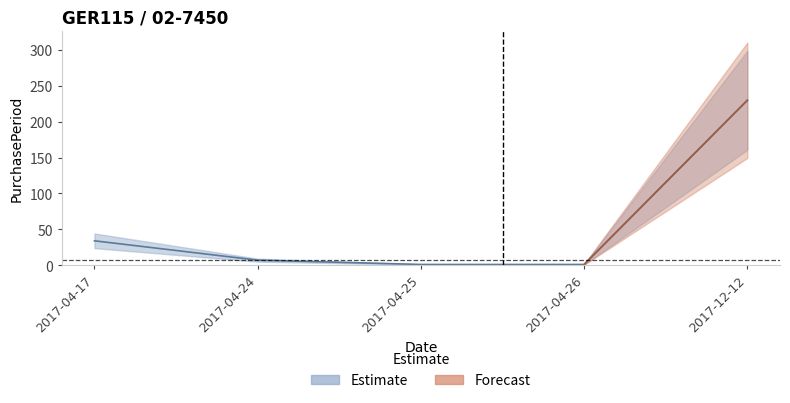

Rank the categories by value from lowest to highest.

2017-04-25, 2017-04-26, 2017-04-24, 2017-04-17, 2017-12-12